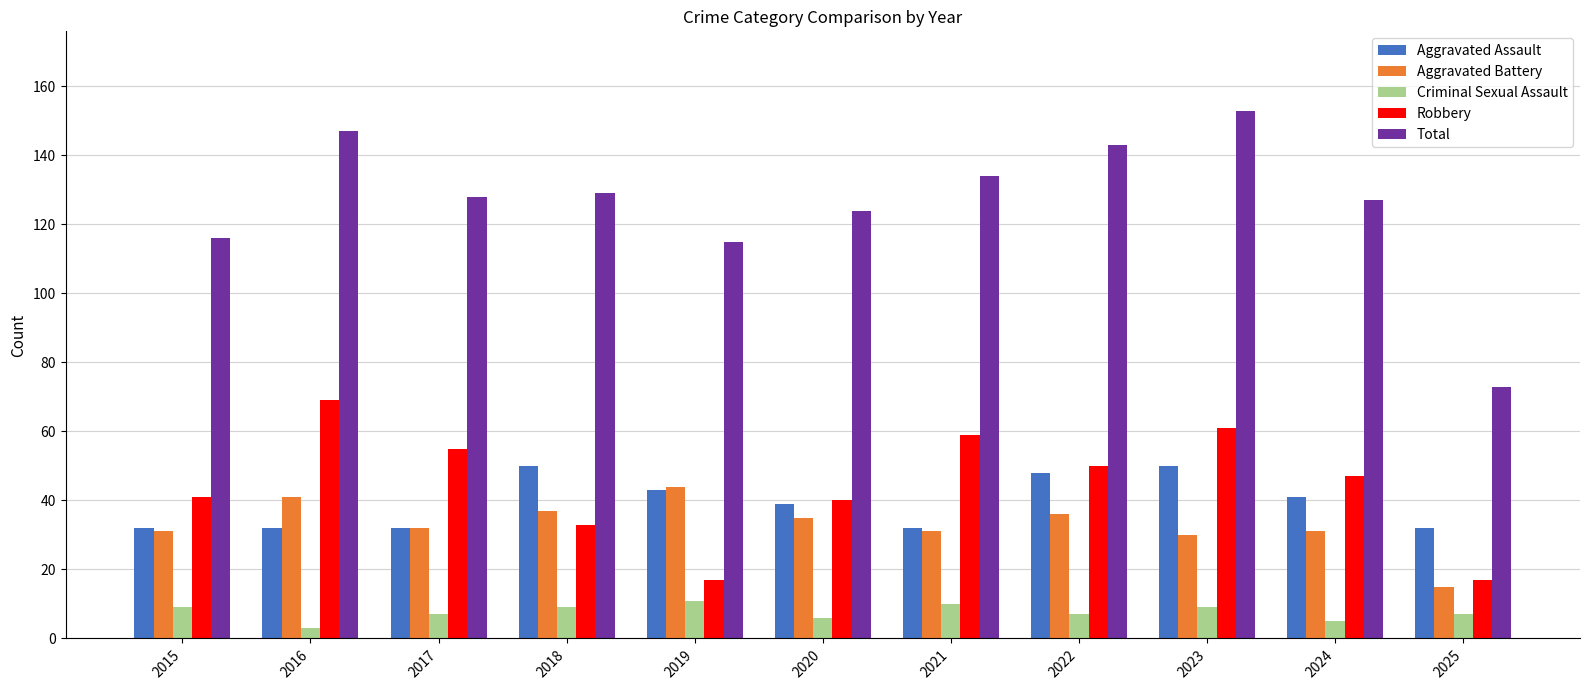

The value of Criminal Sexual Assault at 2021 is 4. True or false?

False